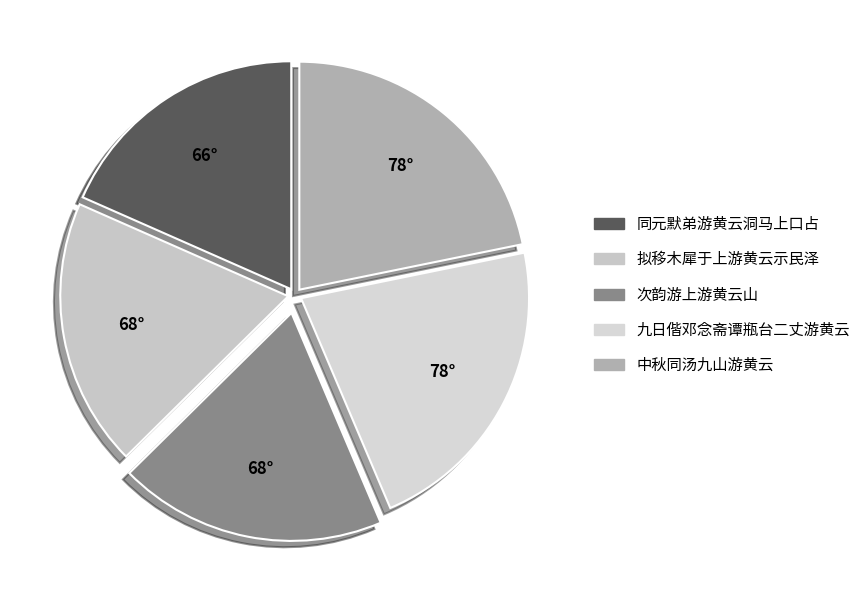

Count the number of slices in the pie.

5